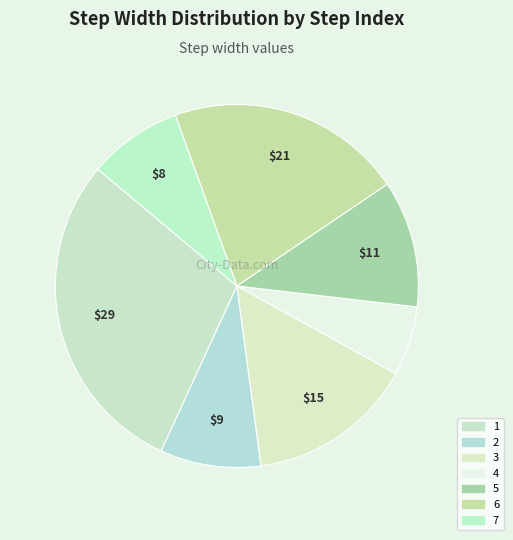

How many segments does this pie chart have?

7